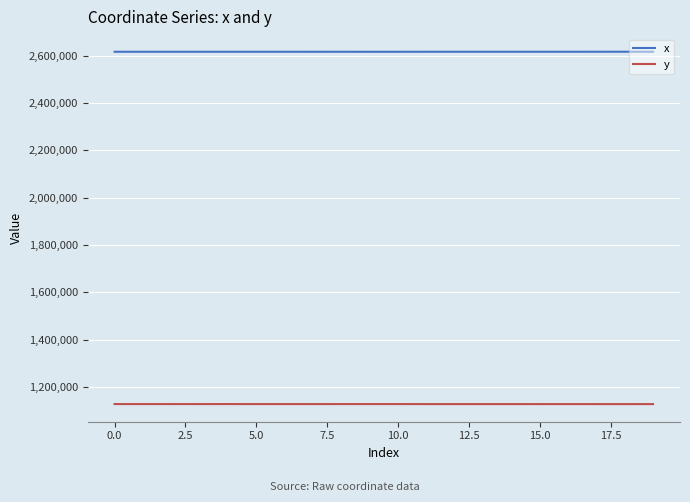

True or false: y and x intersect in this chart.

False